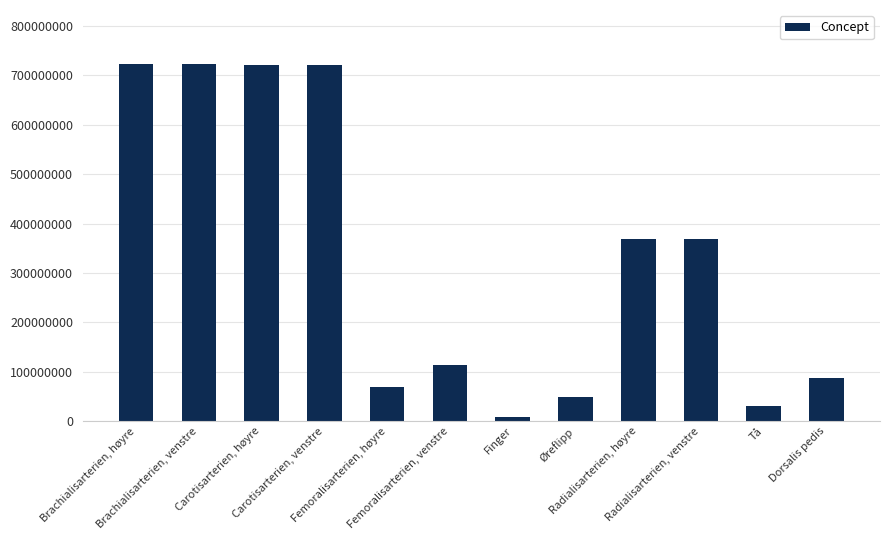

How many bars are there in total?

12